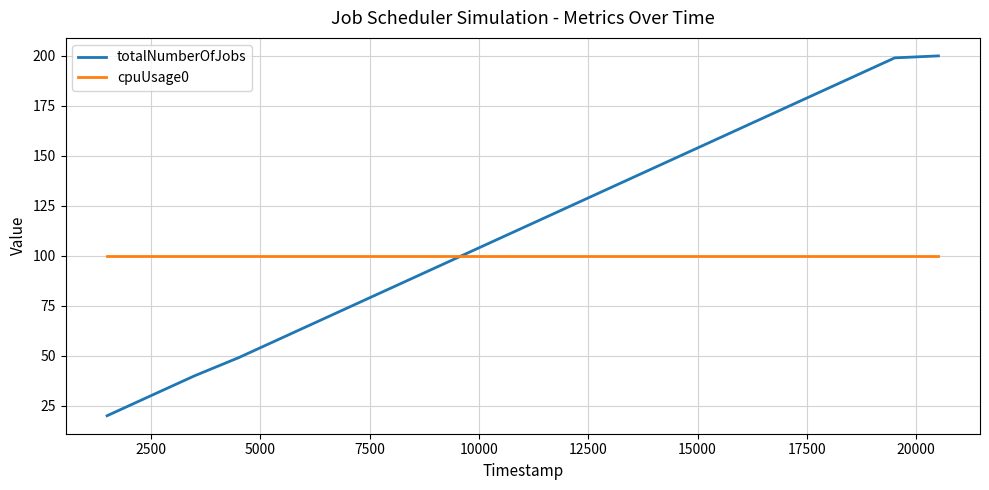

What is the average value of the cpuUsage0 series?

100